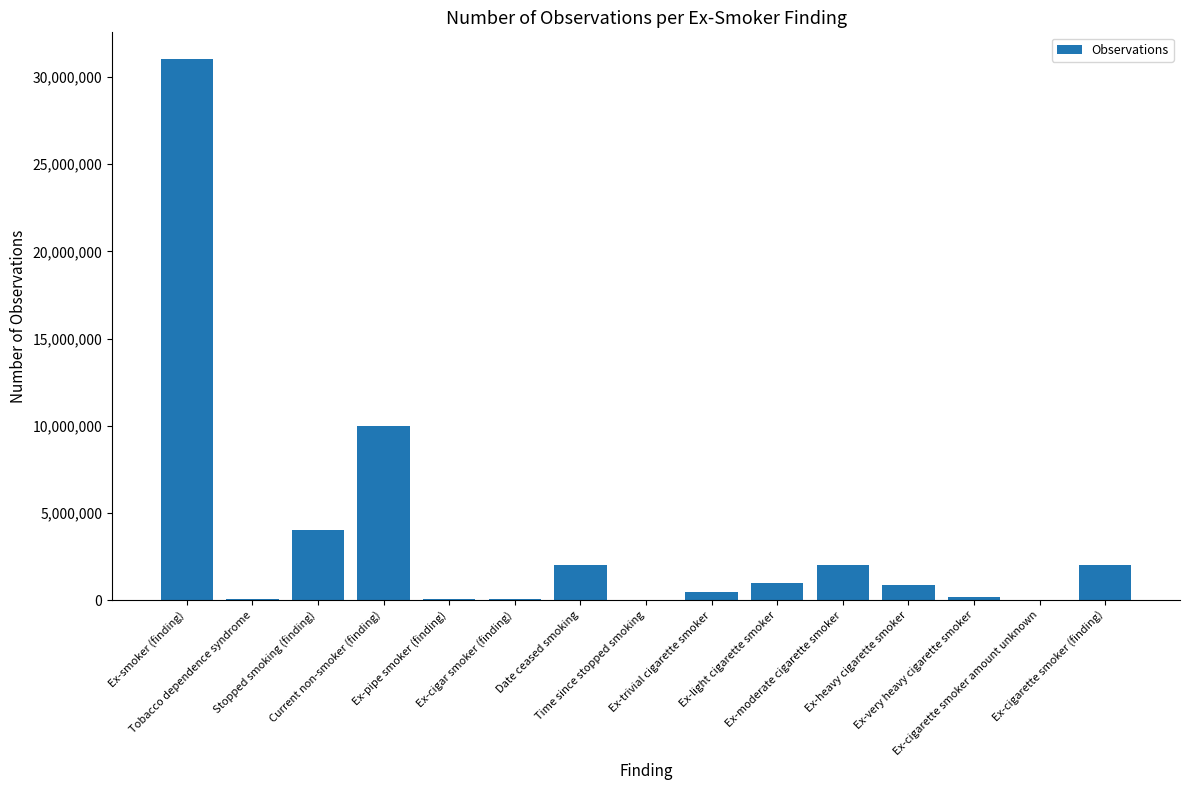

Which has a higher value, Ex-cigarette smoker amount unknown or Ex-light cigarette smoker?

Ex-light cigarette smoker